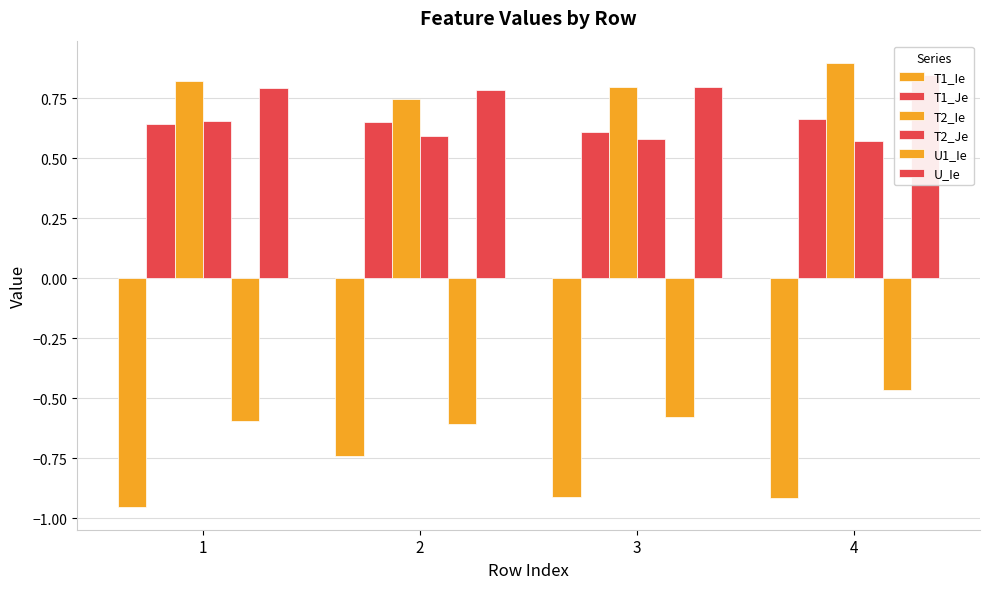

What is the sum of all U_Ie values?

3.2